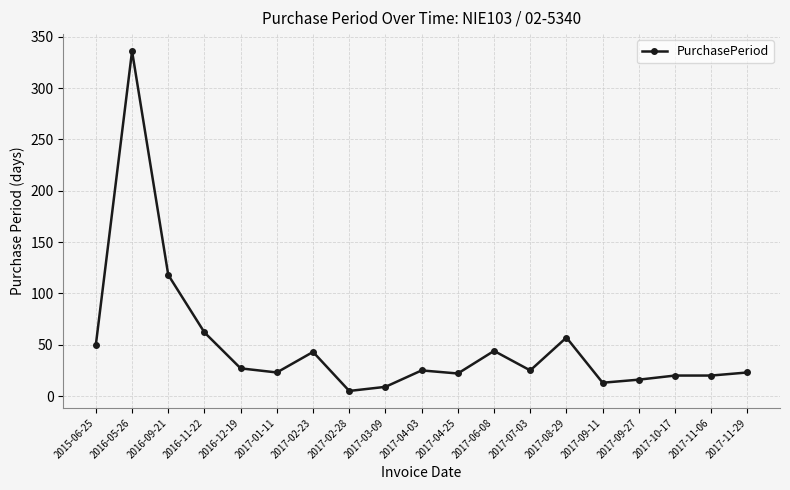

True or false: the data shows 43 at 2017-02-23.

True